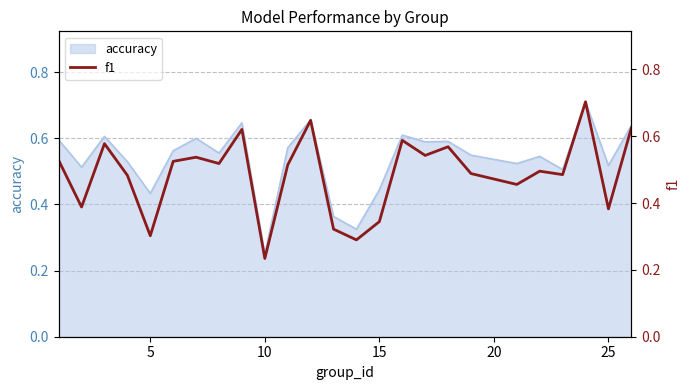

The accuracy series shows 0.9 at 25. True or false?

False